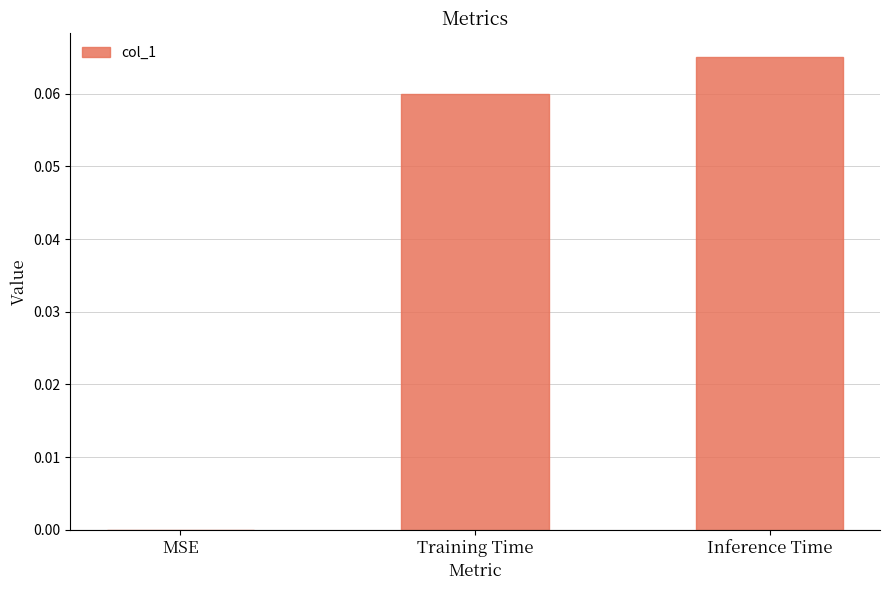

At which category does the chart reach its peak across all series?

Inference Time